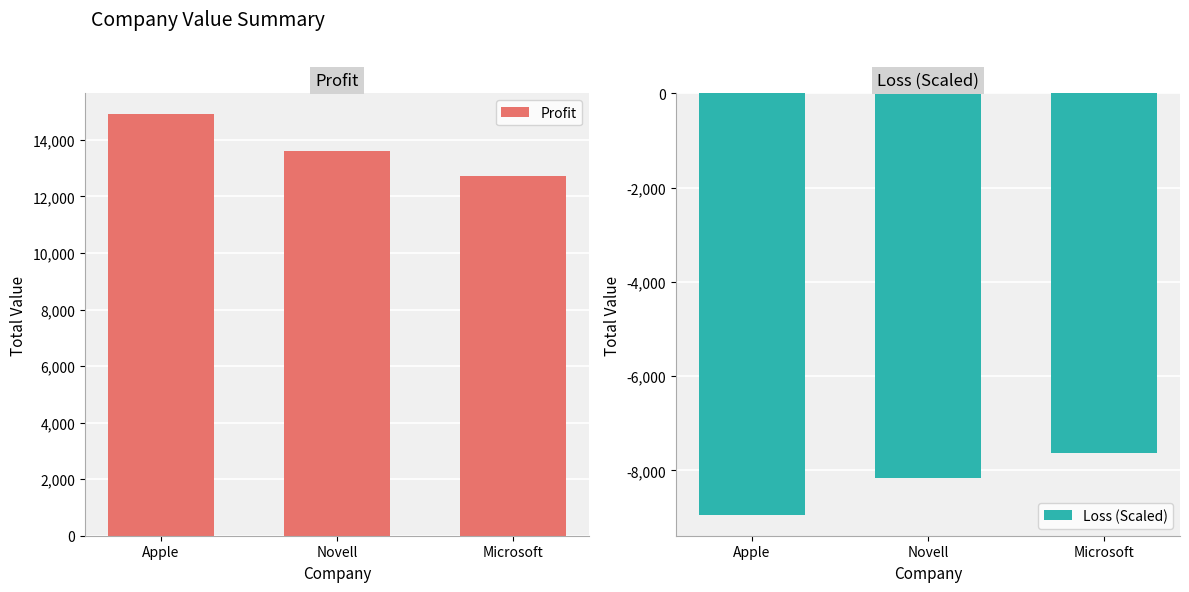

The Loss (Scaled) series shows -2601 at Apple. True or false?

False